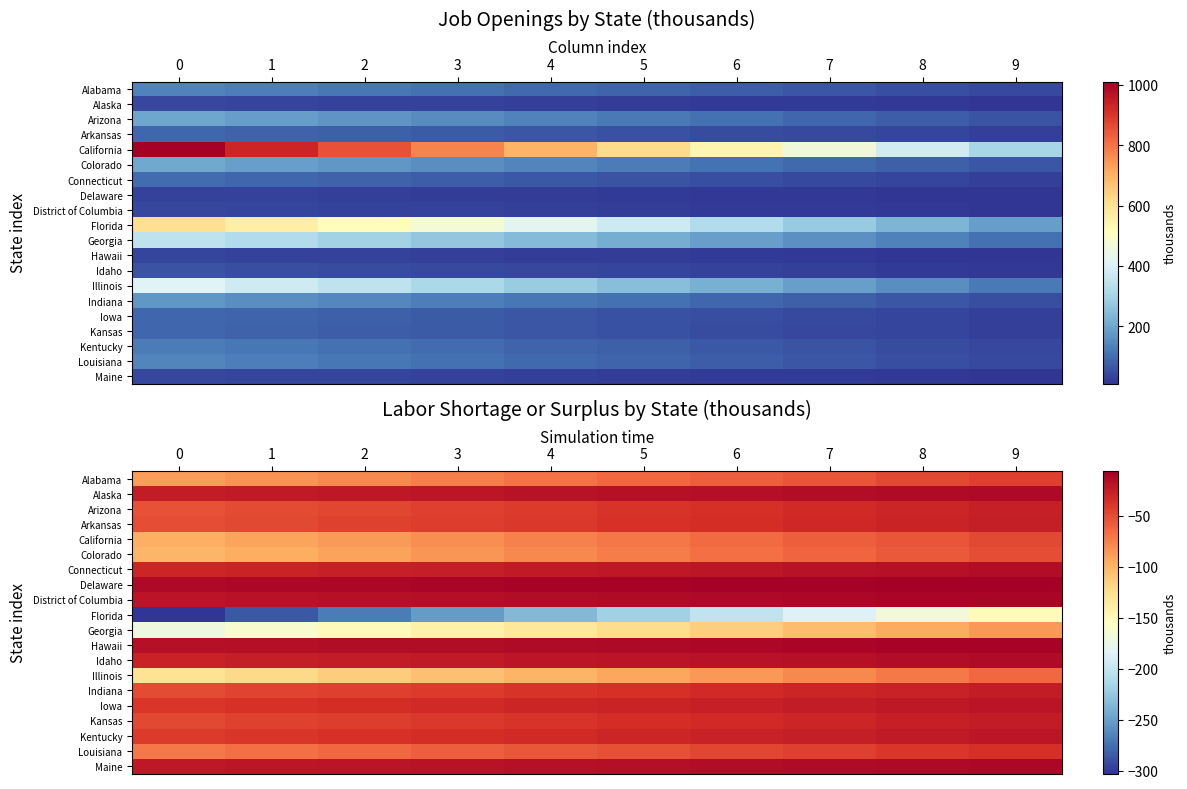

What is the minimum value for Alabama?

-88.0